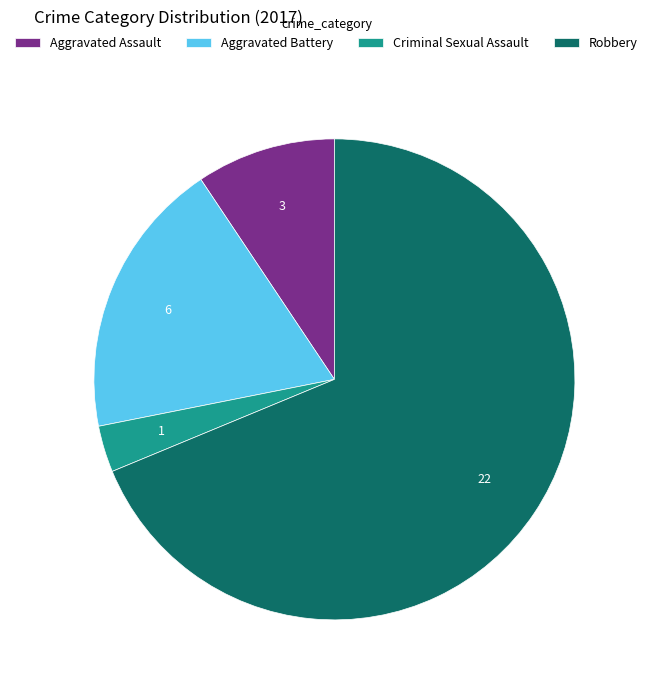

Which slice is the largest?

Robbery